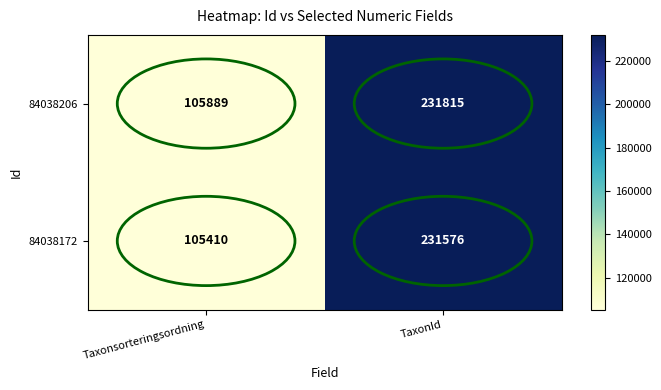

What is the average value of the 84038172 series?

168493